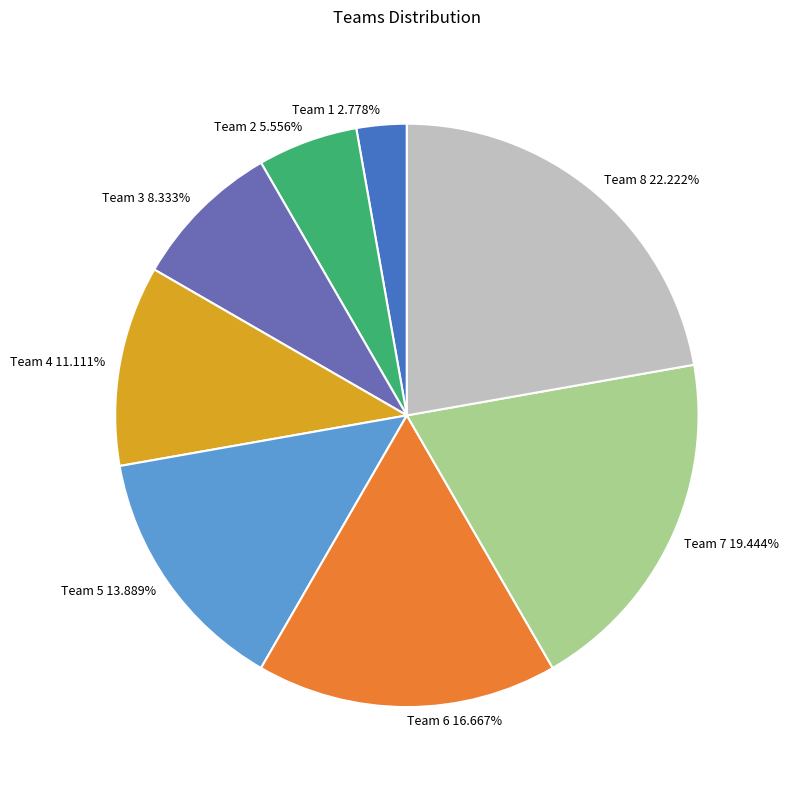

To the nearest percent, what is the average slice percentage?

12%